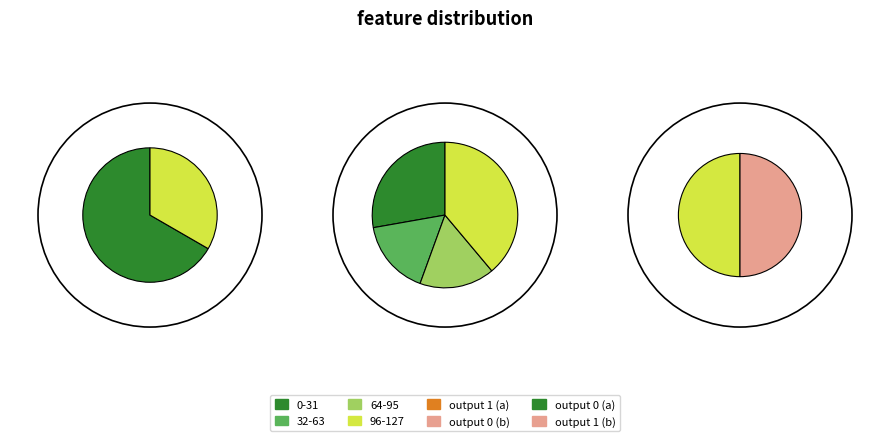

True or false: input b accounts for 51% of the total.

True